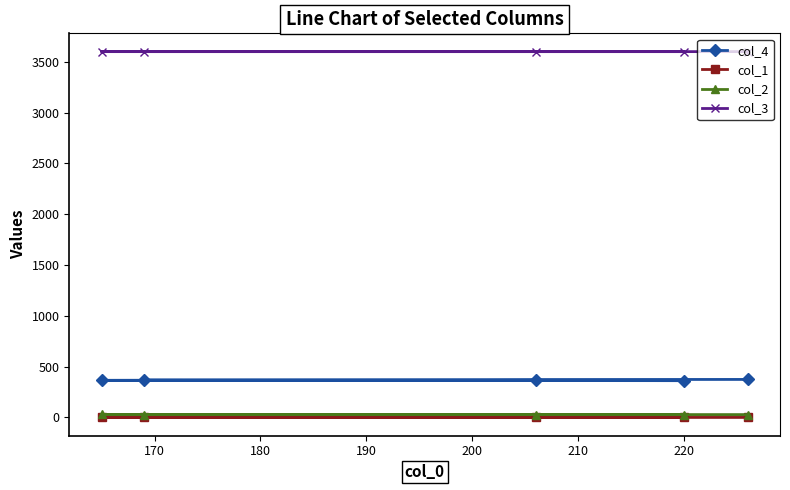

What is the greatest value displayed?

3599.9